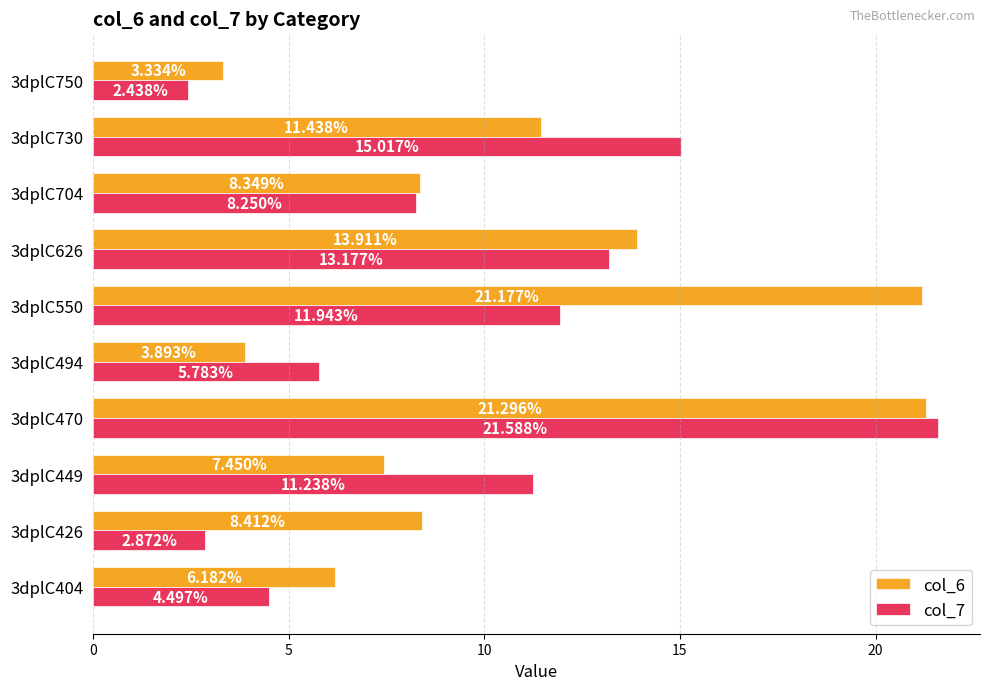

How many distinct data groups are displayed?

2